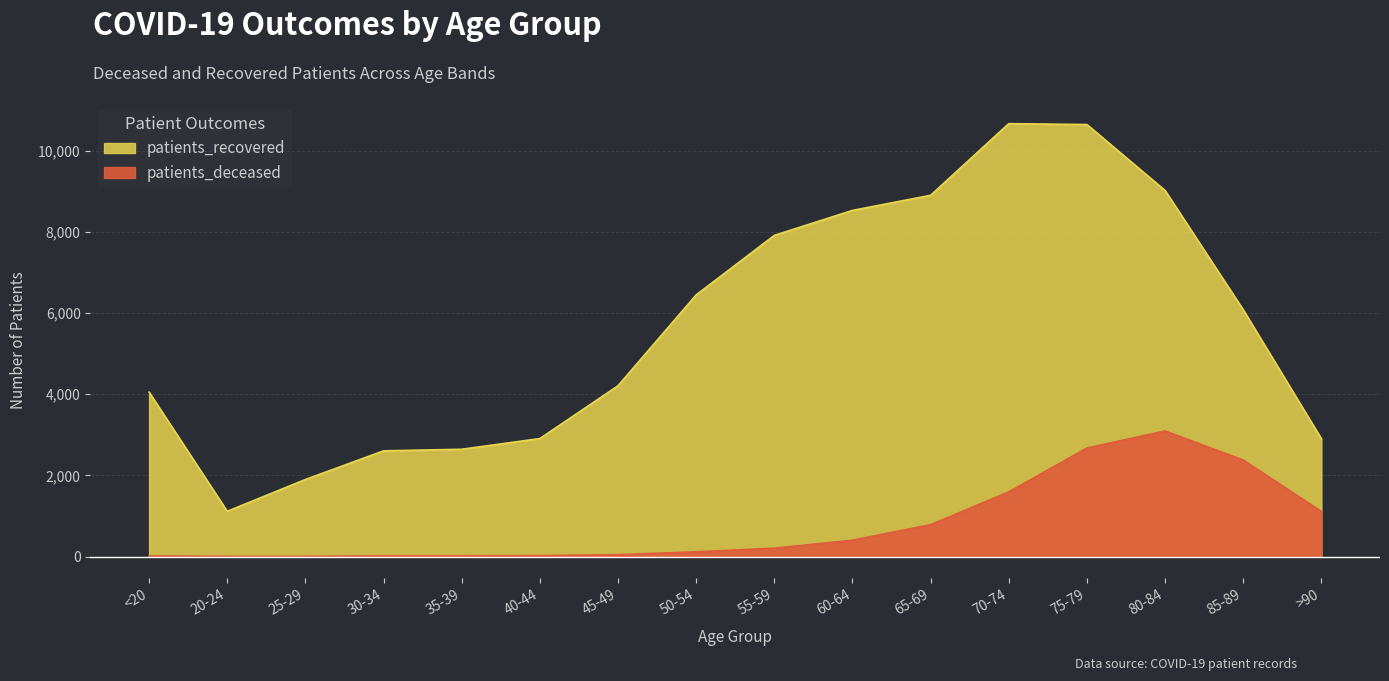

Which series has the widest spread of values?

patients_recovered